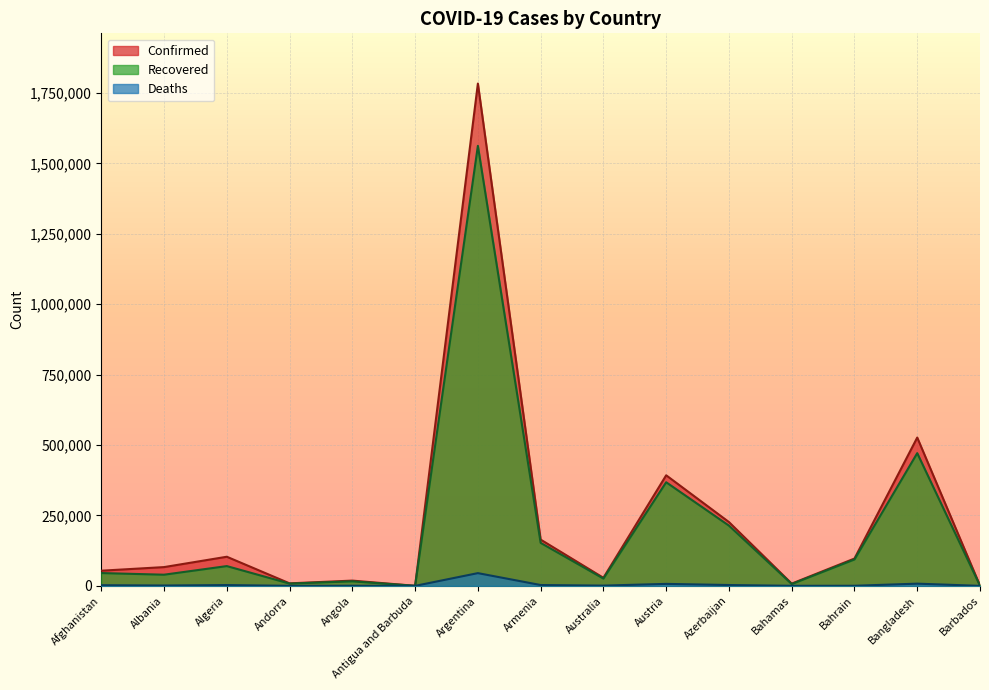

What is the difference between the second highest and second lowest values in the Deaths series?

7855